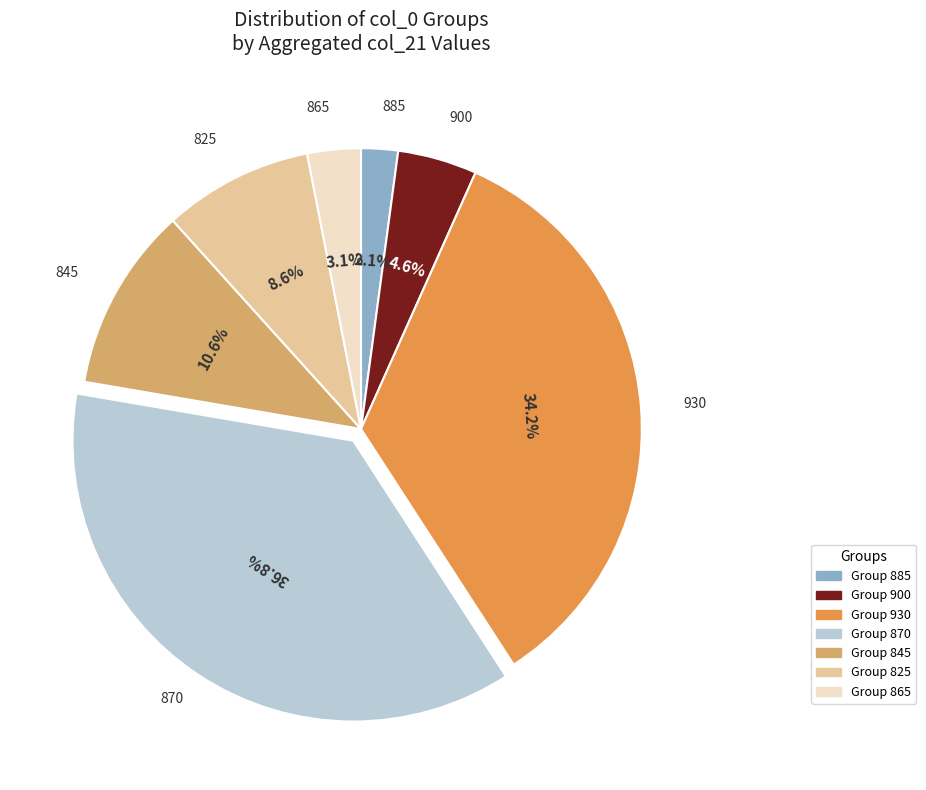

Is there any slice that represents more than half of the pie?

No